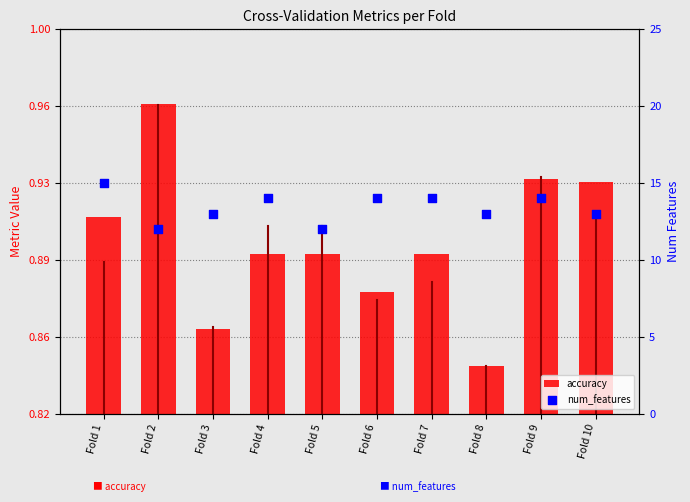

At how many categories does at least one series exceed 1?

10